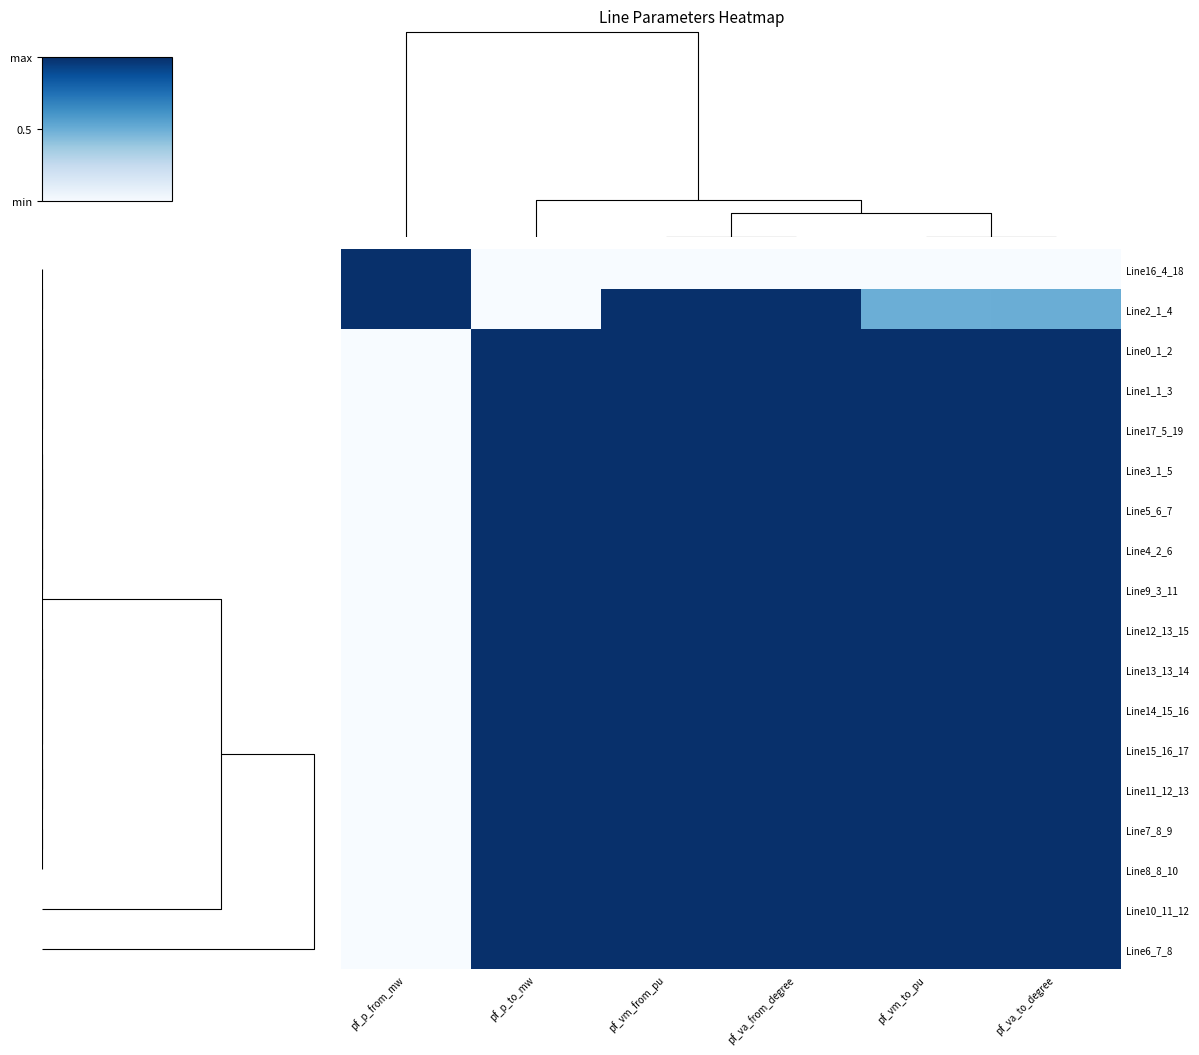

Reading right to left, list all the values displayed in this chart.

Line16_4_18: pf_va_to_degree=0.0	pf_vm_to_pu=0.0	pf_va_from_degree=0.0	pf_vm_from_pu=0.0	pf_p_to_mw=0.0	pf_p_from_mw=1.0
Line2_1_4: pf_va_to_degree=0.5	pf_vm_to_pu=0.5	pf_va_from_degree=1.0	pf_vm_from_pu=1.0	pf_p_to_mw=0.0	pf_p_from_mw=1.0
Line0_1_2: pf_va_to_degree=1.0	pf_vm_to_pu=1.0	pf_va_from_degree=1.0	pf_vm_from_pu=1.0	pf_p_to_mw=1.0	pf_p_from_mw=0.0
Line1_1_3: pf_va_to_degree=1.0	pf_vm_to_pu=1.0	pf_va_from_degree=1.0	pf_vm_from_pu=1.0	pf_p_to_mw=1.0	pf_p_from_mw=0.0
Line17_5_19: pf_va_to_degree=1.0	pf_vm_to_pu=1.0	pf_va_from_degree=1.0	pf_vm_from_pu=1.0	pf_p_to_mw=1.0	pf_p_from_mw=0.0
Line3_1_5: pf_va_to_degree=1.0	pf_vm_to_pu=1.0	pf_va_from_degree=1.0	pf_vm_from_pu=1.0	pf_p_to_mw=1.0	pf_p_from_mw=0.0
Line5_6_7: pf_va_to_degree=1.0	pf_vm_to_pu=1.0	pf_va_from_degree=1.0	pf_vm_from_pu=1.0	pf_p_to_mw=1.0	pf_p_from_mw=0.0
Line4_2_6: pf_va_to_degree=1.0	pf_vm_to_pu=1.0	pf_va_from_degree=1.0	pf_vm_from_pu=1.0	pf_p_to_mw=1.0	pf_p_from_mw=0.0
Line9_3_11: pf_va_to_degree=1.0	pf_vm_to_pu=1.0	pf_va_from_degree=1.0	pf_vm_from_pu=1.0	pf_p_to_mw=1.0	pf_p_from_mw=0.0
Line12_13_15: pf_va_to_degree=1.0	pf_vm_to_pu=1.0	pf_va_from_degree=1.0	pf_vm_from_pu=1.0	pf_p_to_mw=1.0	pf_p_from_mw=0.0
Line13_13_14: pf_va_to_degree=1.0	pf_vm_to_pu=1.0	pf_va_from_degree=1.0	pf_vm_from_pu=1.0	pf_p_to_mw=1.0	pf_p_from_mw=0.0
Line14_15_16: pf_va_to_degree=1.0	pf_vm_to_pu=1.0	pf_va_from_degree=1.0	pf_vm_from_pu=1.0	pf_p_to_mw=1.0	pf_p_from_mw=0.0
Line15_16_17: pf_va_to_degree=1.0	pf_vm_to_pu=1.0	pf_va_from_degree=1.0	pf_vm_from_pu=1.0	pf_p_to_mw=1.0	pf_p_from_mw=0.0
Line11_12_13: pf_va_to_degree=1.0	pf_vm_to_pu=1.0	pf_va_from_degree=1.0	pf_vm_from_pu=1.0	pf_p_to_mw=1.0	pf_p_from_mw=0.0
Line7_8_9: pf_va_to_degree=1.0	pf_vm_to_pu=1.0	pf_va_from_degree=1.0	pf_vm_from_pu=1.0	pf_p_to_mw=1.0	pf_p_from_mw=0.0
Line8_8_10: pf_va_to_degree=1.0	pf_vm_to_pu=1.0	pf_va_from_degree=1.0	pf_vm_from_pu=1.0	pf_p_to_mw=1.0	pf_p_from_mw=0.0
Line10_11_12: pf_va_to_degree=1.0	pf_vm_to_pu=1.0	pf_va_from_degree=1.0	pf_vm_from_pu=1.0	pf_p_to_mw=1.0	pf_p_from_mw=0.0
Line6_7_8: pf_va_to_degree=1.0	pf_vm_to_pu=1.0	pf_va_from_degree=1.0	pf_vm_from_pu=1.0	pf_p_to_mw=1.0	pf_p_from_mw=0.0